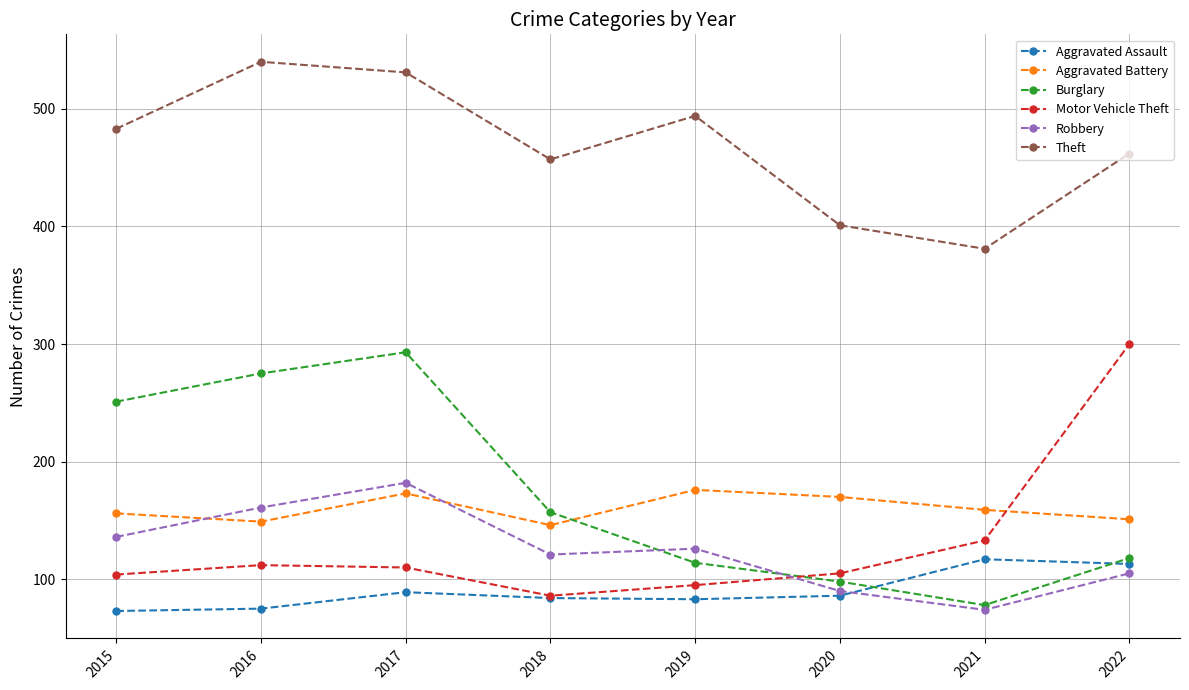

Read the Theft value at 2016, to the nearest 10.

540